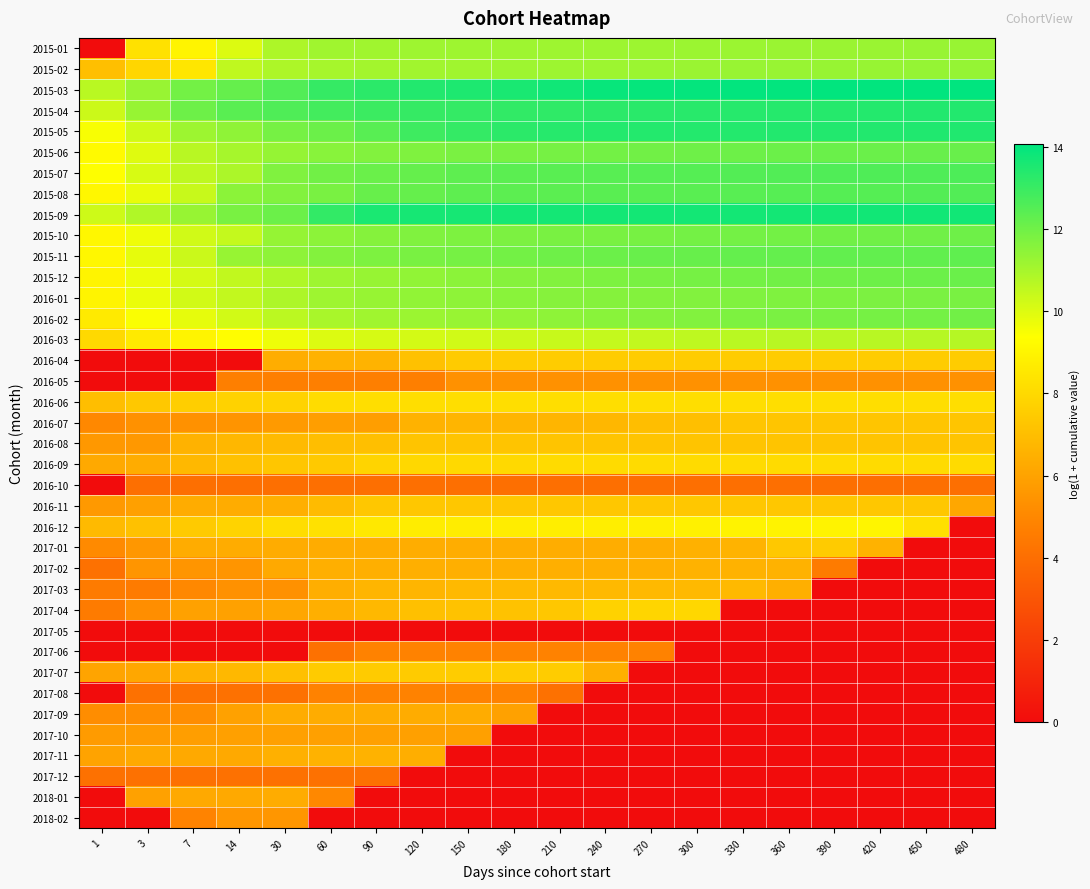

How many distinct data groups are displayed?

38